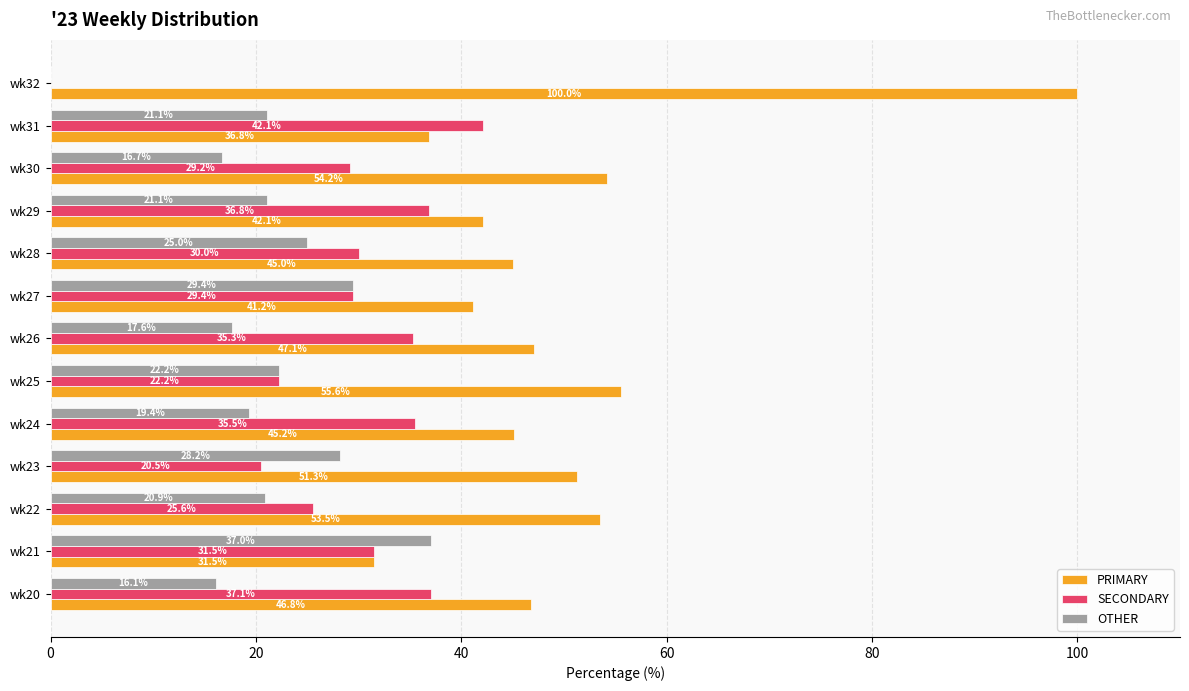

What is the average value of the PRIMARY series?

50.0